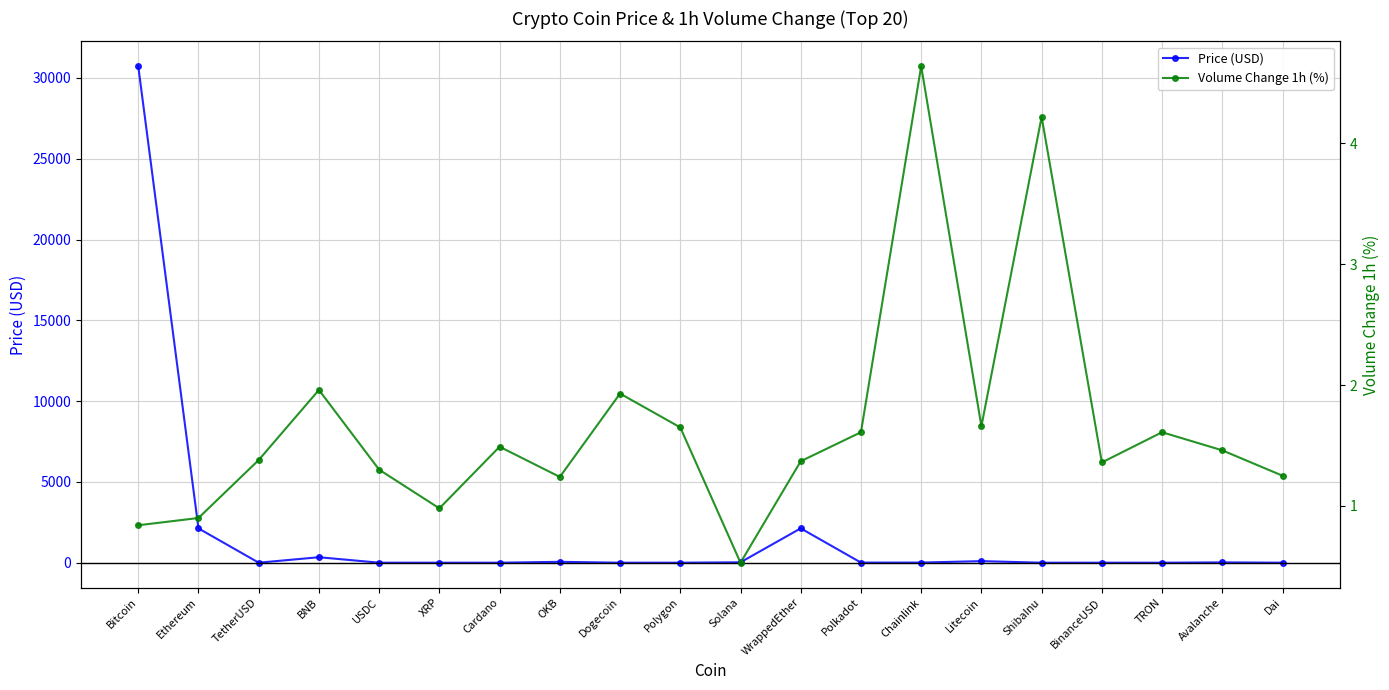

Which label corresponds to the smallest value in the chart?

ShibaInu